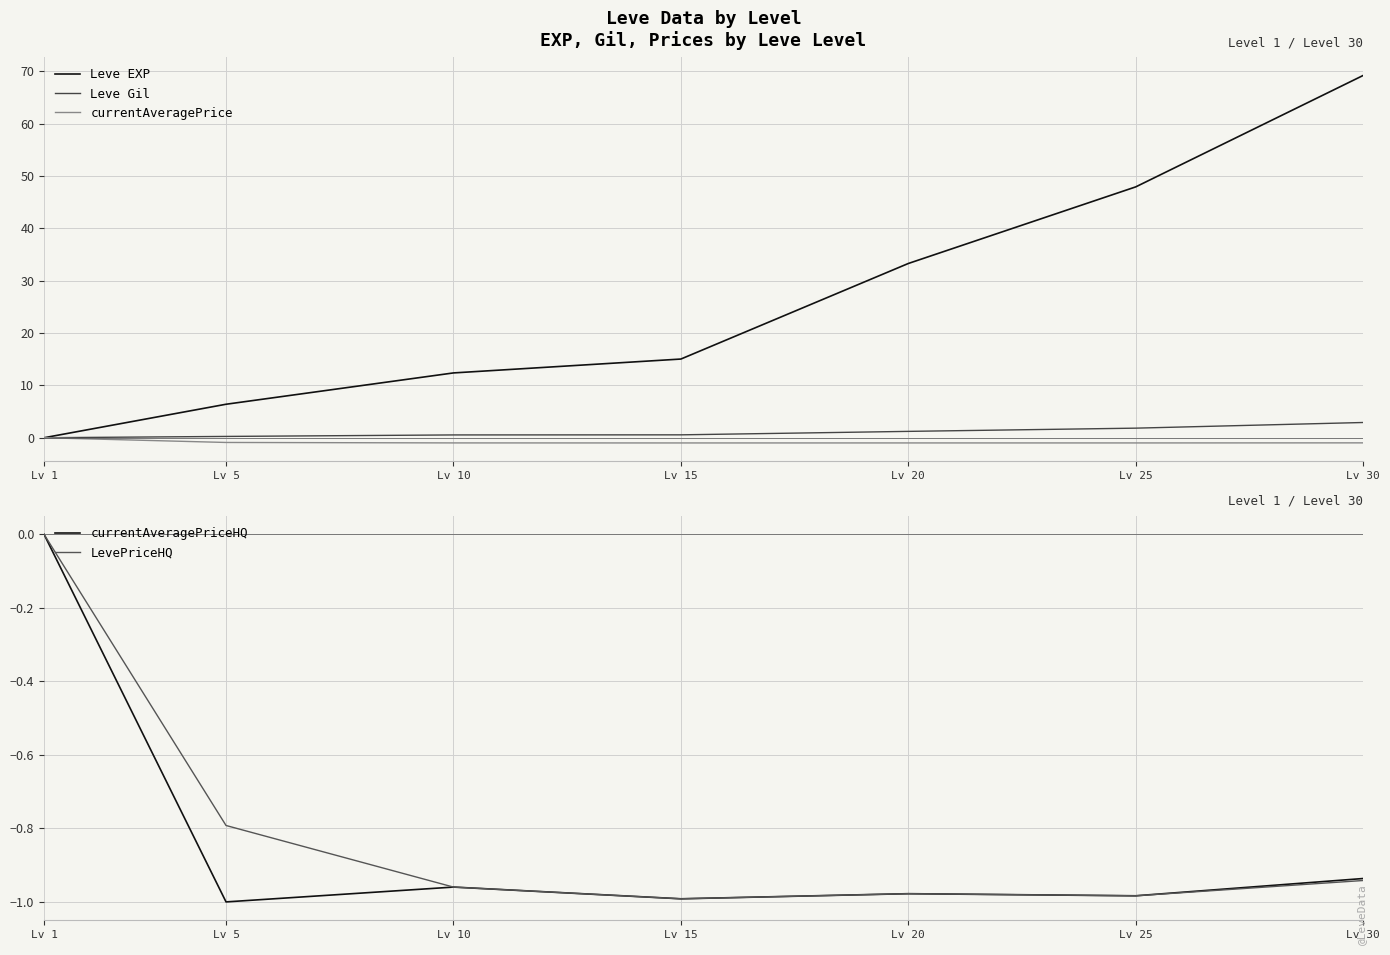

What is the sum of the currentAveragePriceHQ values at Lv 20 and Lv 15?

-2.0